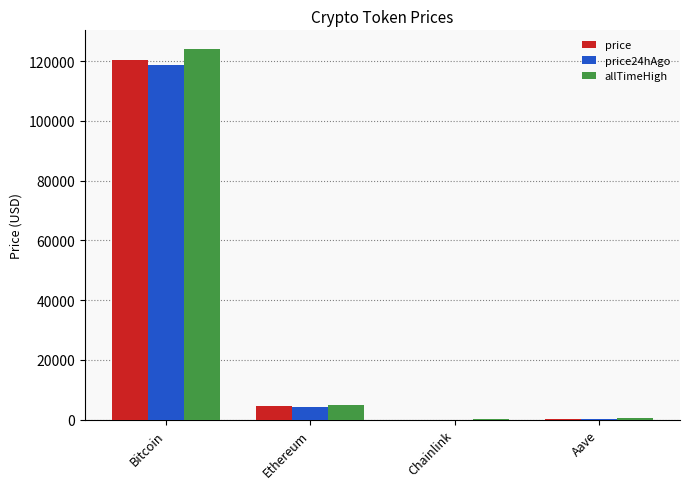

Count the number of categories in the chart.

4